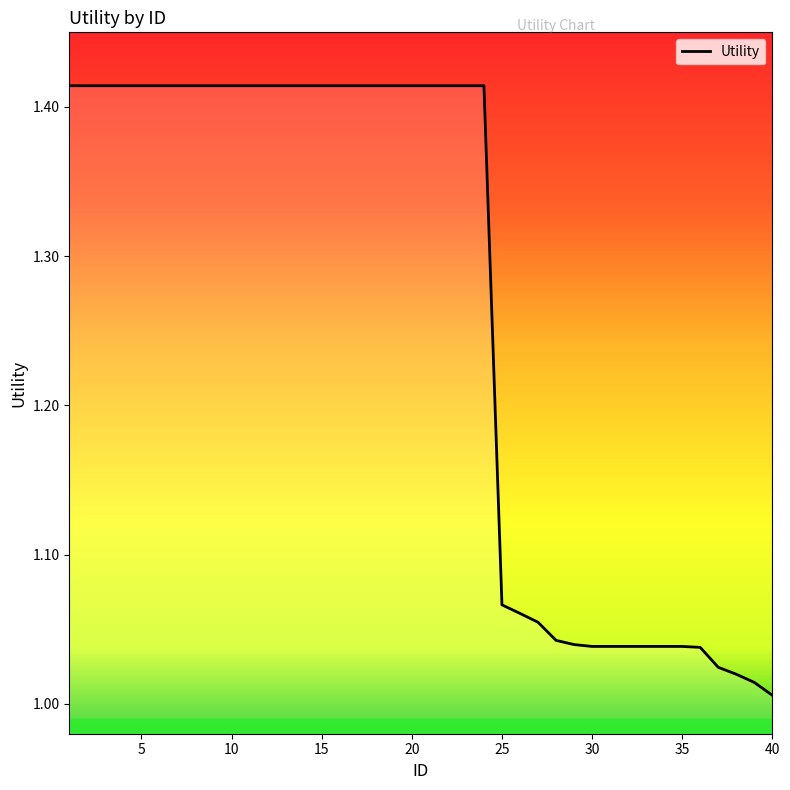

What is the difference between the maximum and minimum values?

0.4